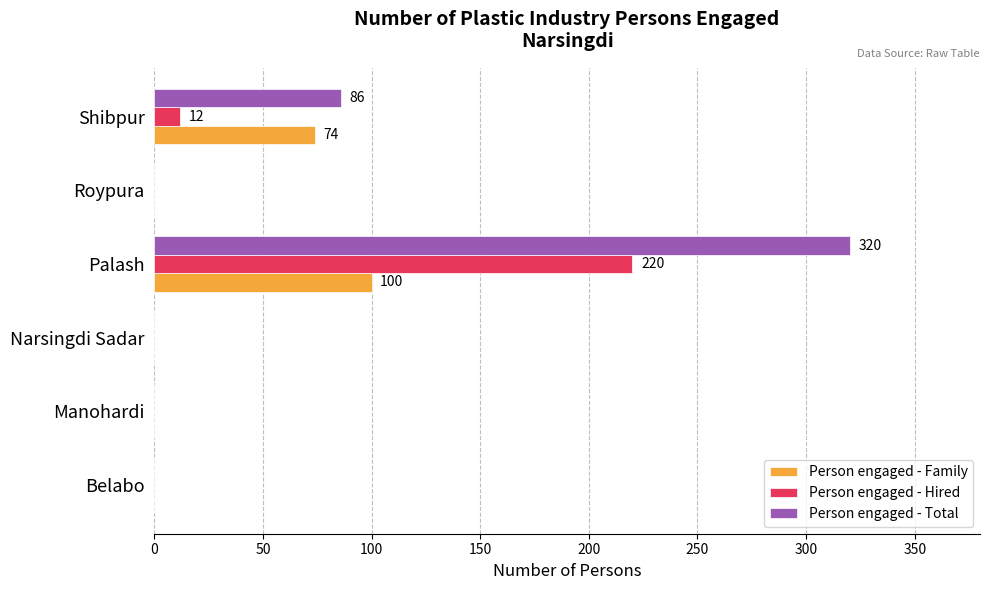

How many Person engaged - Total values are between 0 and 86?

5